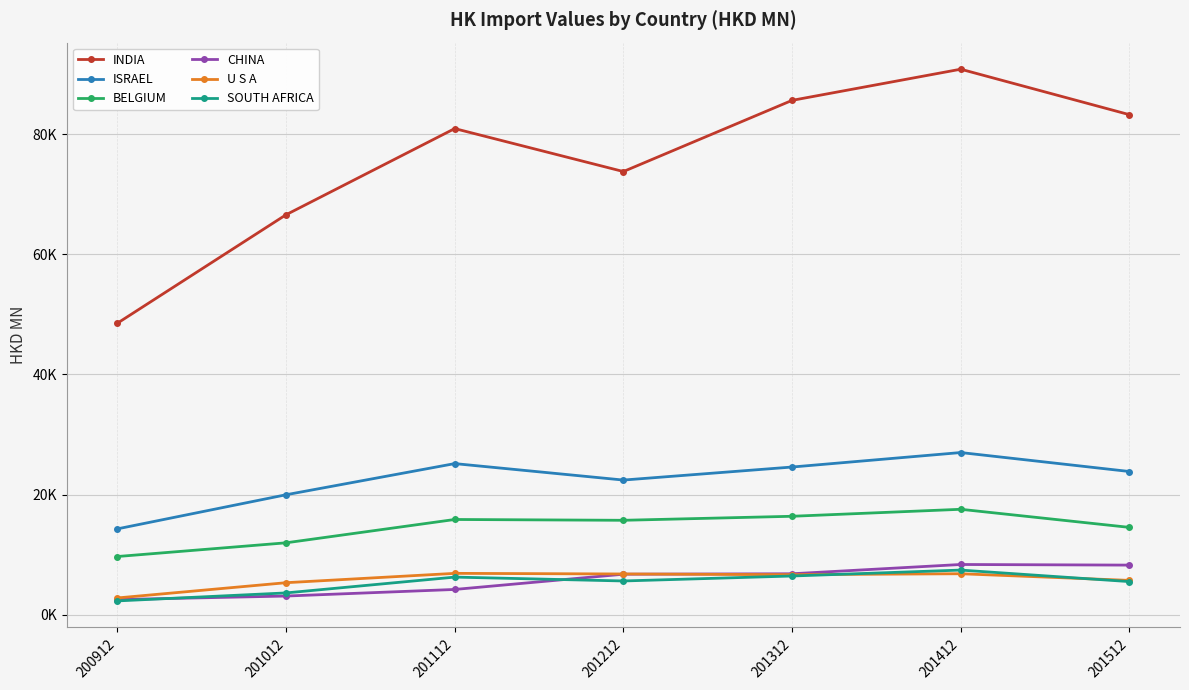

Reading left to right, what are all the values shown in this chart?

INDIA: 200912=48531.8	201012=66596.4	201112=80947.3	201212=73791.9	201312=85645.9	201412=90835.7	201512=83262.8
ISRAEL: 200912=14281.3	201012=19961.8	201112=25150.7	201212=22409.8	201312=24579.6	201412=26992.0	201512=23834.2
BELGIUM: 200912=9674.8	201012=11958.4	201112=15843.7	201212=15708.5	201312=16377.8	201412=17541.6	201512=14528.3
CHINA: 200912=2505.9	201012=3092.8	201112=4190.4	201212=6729.7	201312=6803.1	201412=8347.8	201512=8245.6
U S A: 200912=2775.2	201012=5314.8	201112=6871.1	201212=6768.2	201312=6652.6	201412=6806.8	201512=5698.8
SOUTH AFRICA: 200912=2282.0	201012=3613.1	201112=6247.7	201212=5603.2	201312=6430.7	201412=7417.0	201512=5498.5